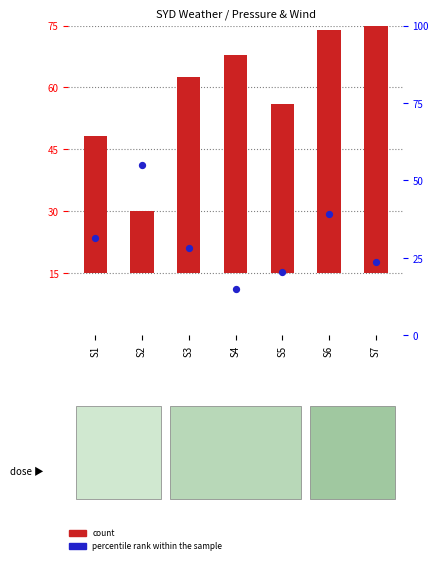

What are all the series names shown in the legend?

count, percentile rank within the sample